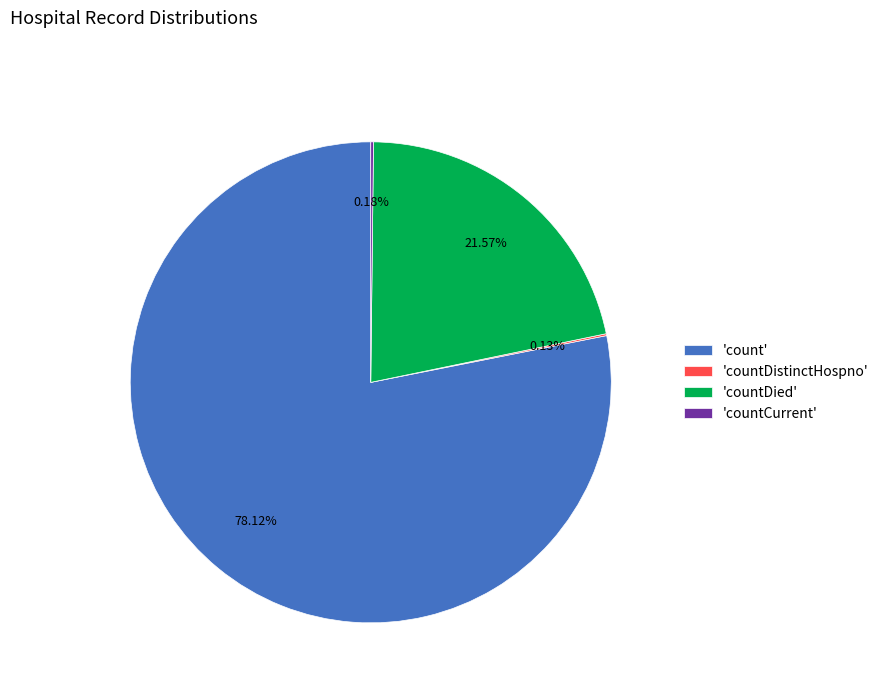

Which category has the biggest portion of the pie?

'count'